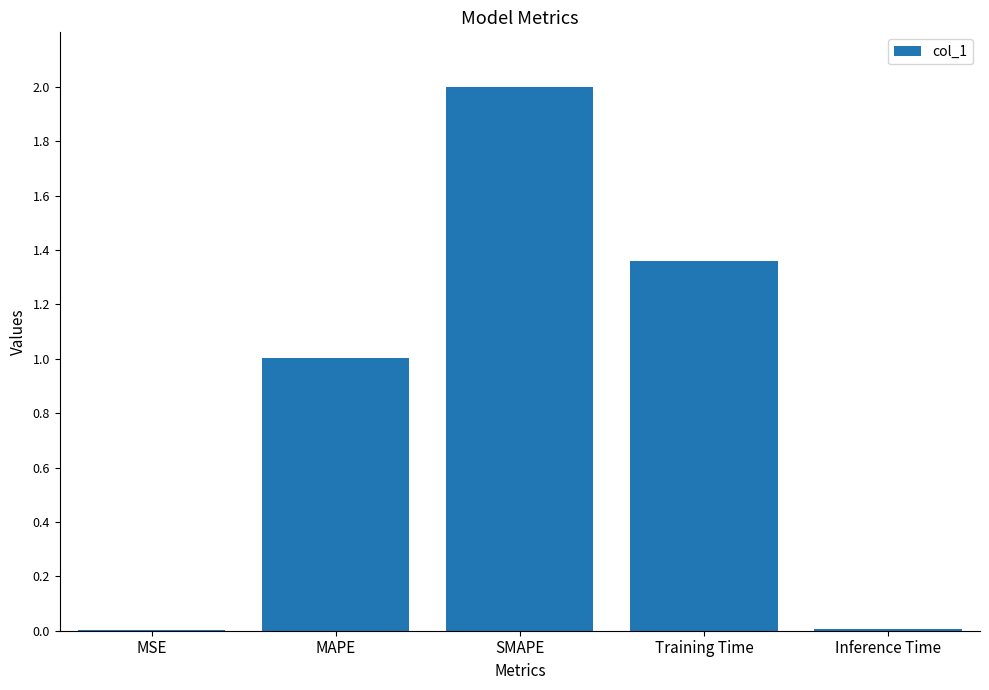

Which has a higher value, Inference Time or Training Time?

Training Time